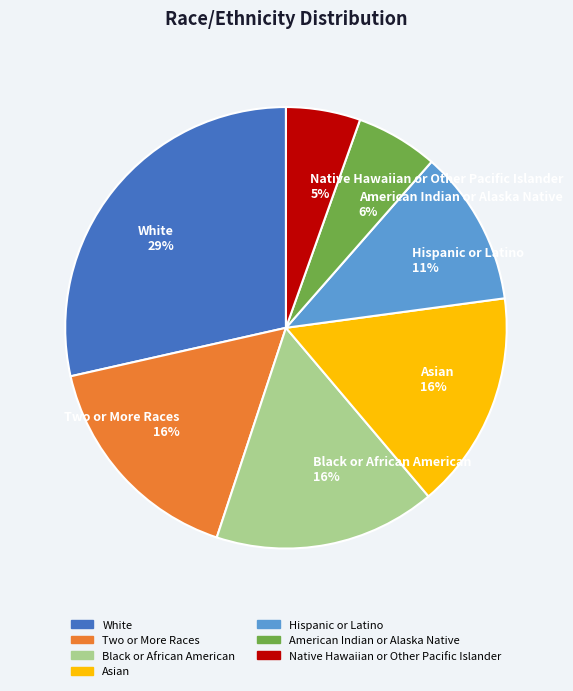

To the nearest percent, what percentage of the pie is Black or African American?

16%